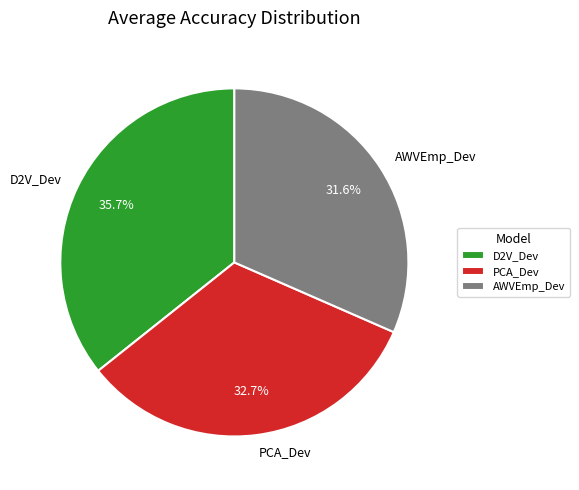

To the nearest percent, what percentage of the pie is PCA_Dev?

33%